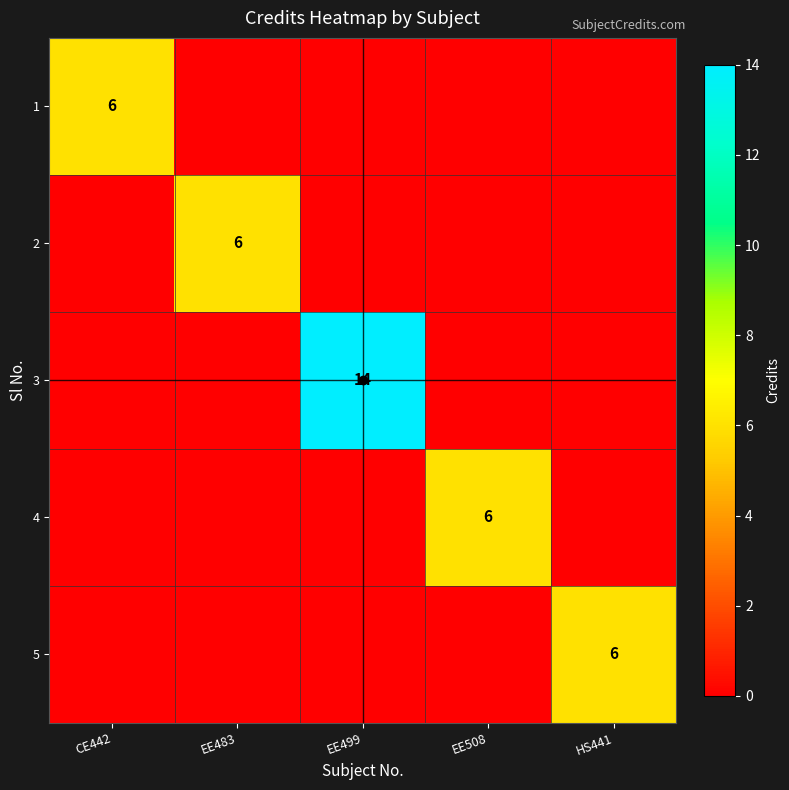

Which series changed the most between CE442 and EE499?

3